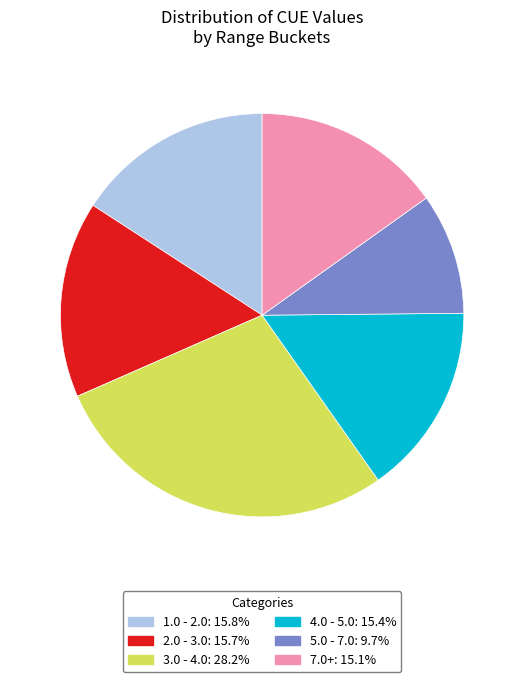

Does any single category account for the majority?

No